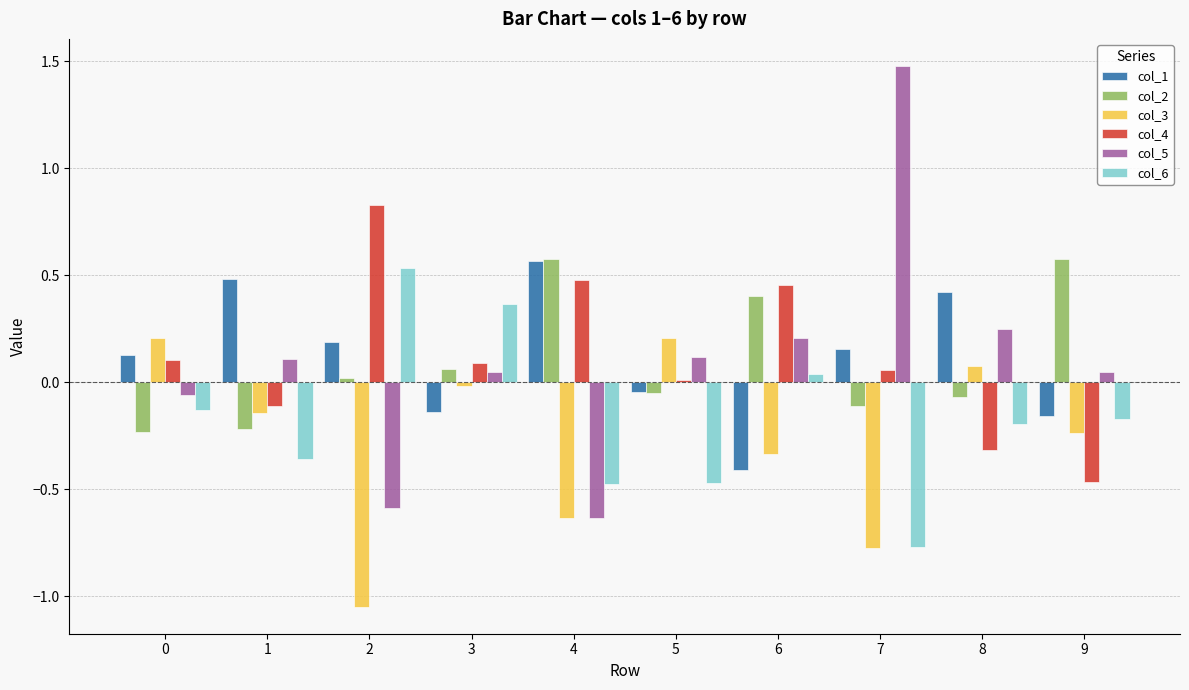

What are all the series names shown in the legend?

col_1, col_2, col_3, col_4, col_5, col_6